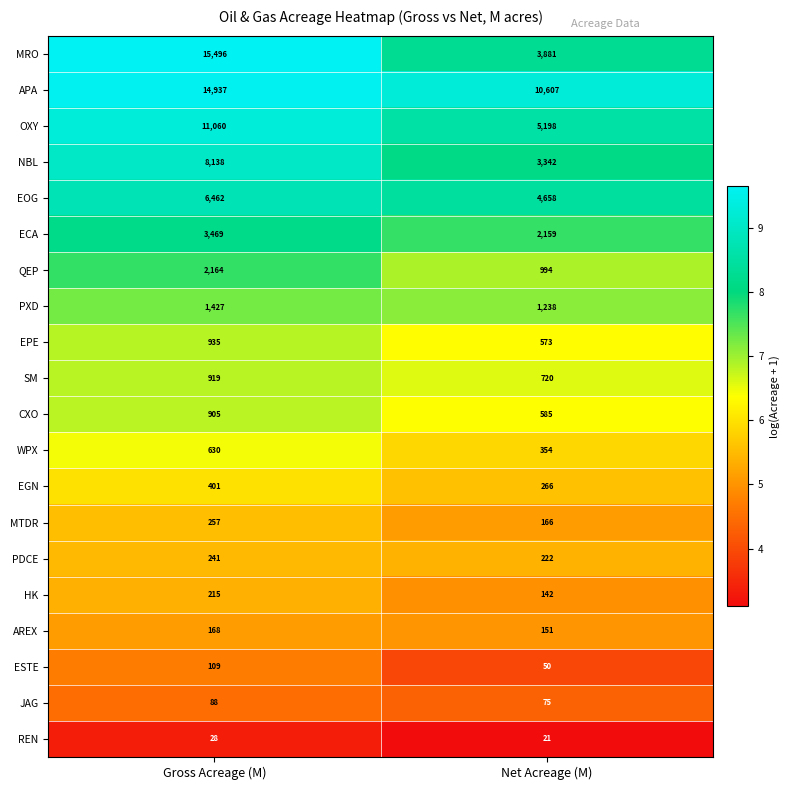

What is the highest value of the NBL series?

8138